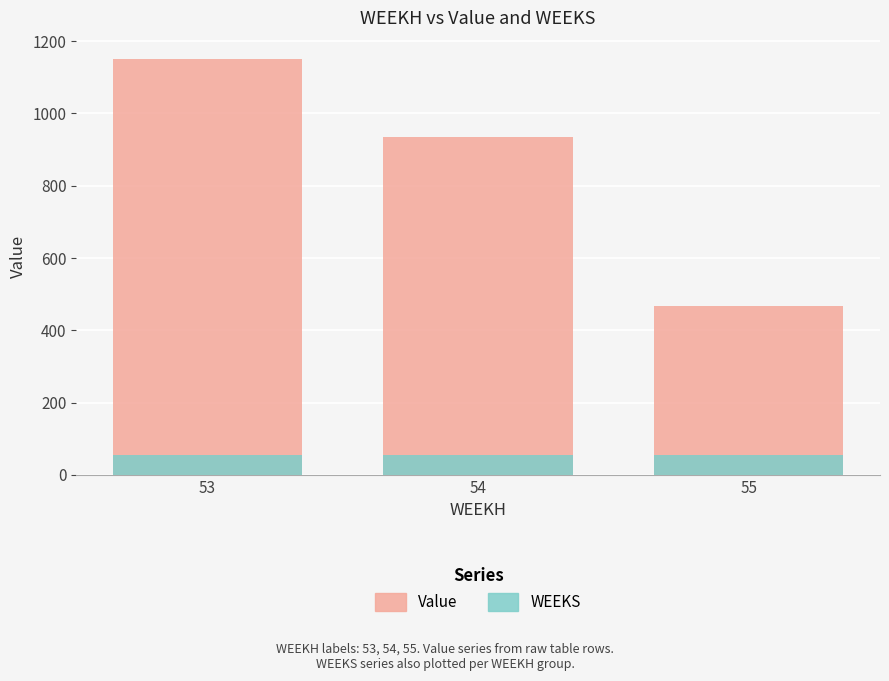

What is the sum of the Value values at 54 and 53?

2086.0